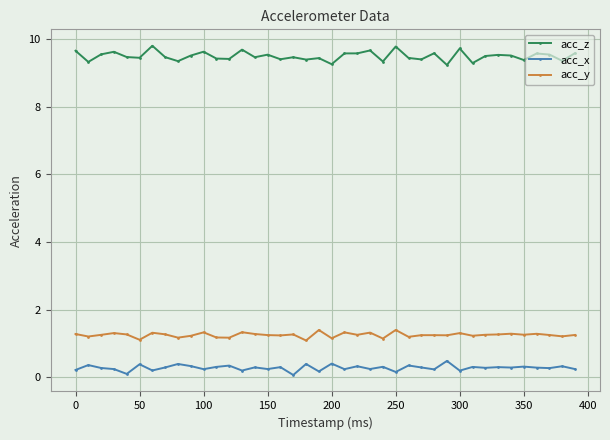

What is the difference between the second highest and second lowest values in the acc_x series?

0.3